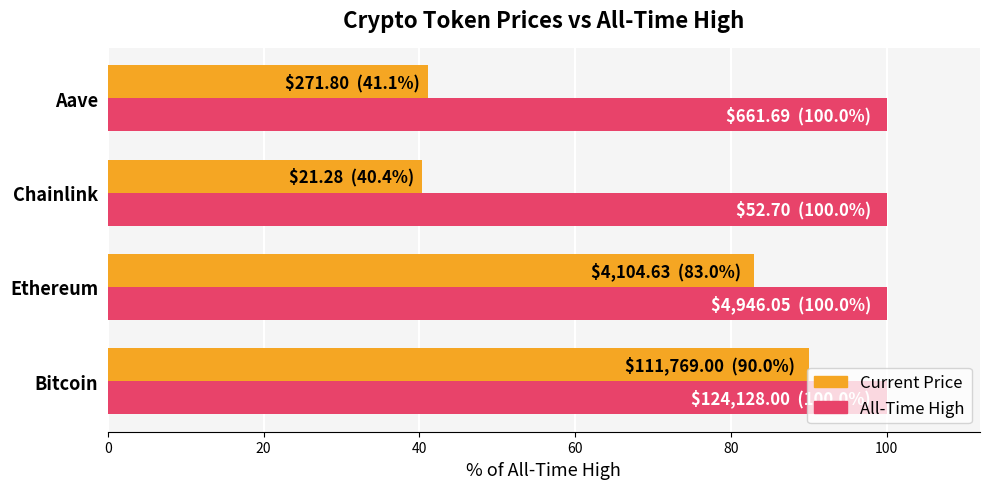

What is the total value across all series at Chainlink?

140.4